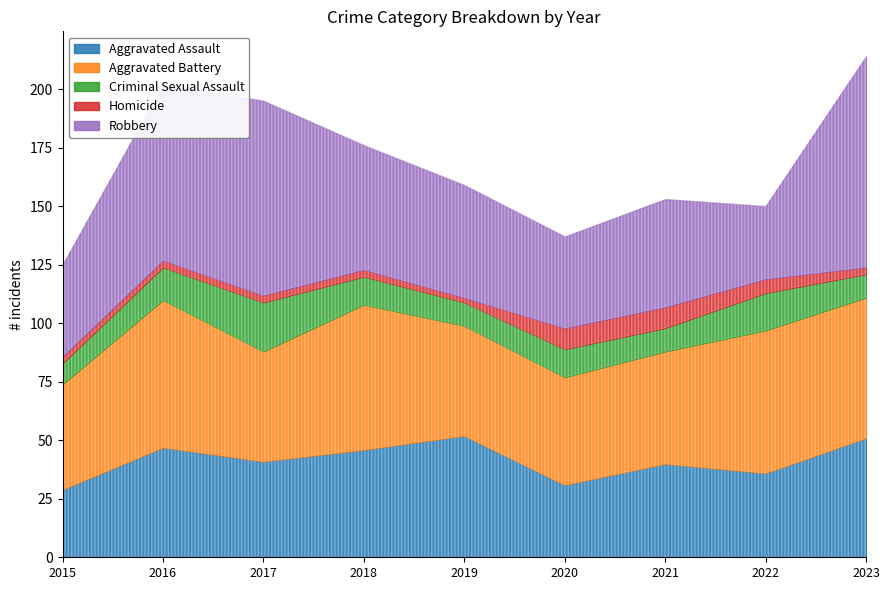

How many interior local valleys does the Criminal Sexual Assault series have?

2